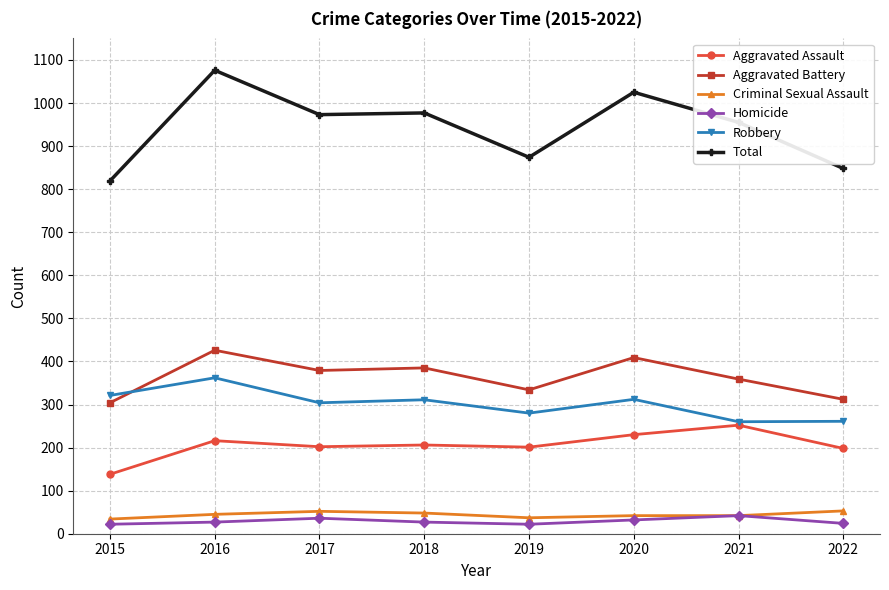

What is the lowest value of the Criminal Sexual Assault series?

34